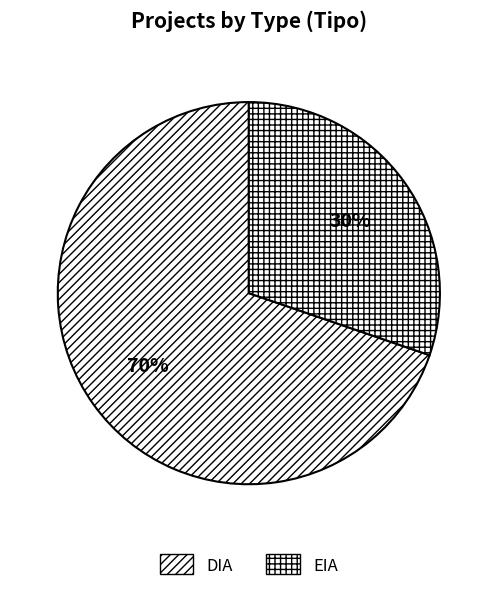

How many slices are in this pie chart?

2